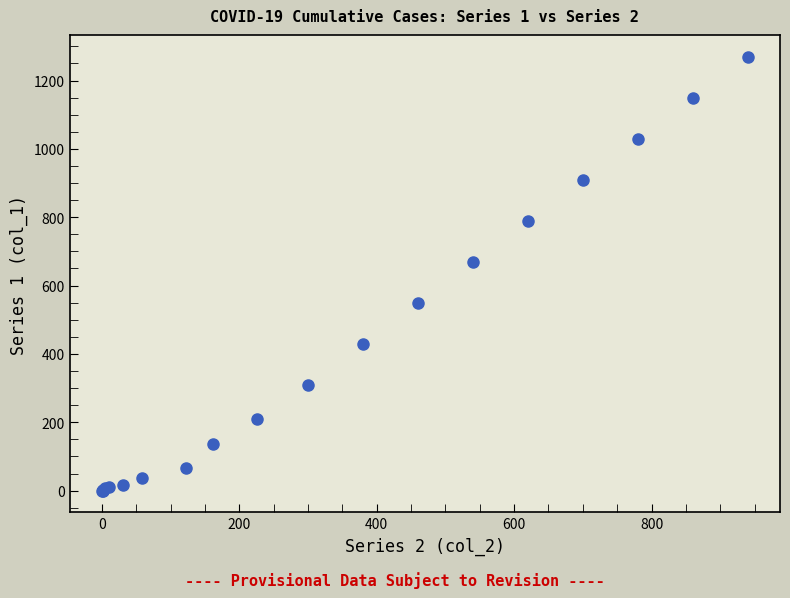

What Y value in the scatter plot is closest to 635?

670